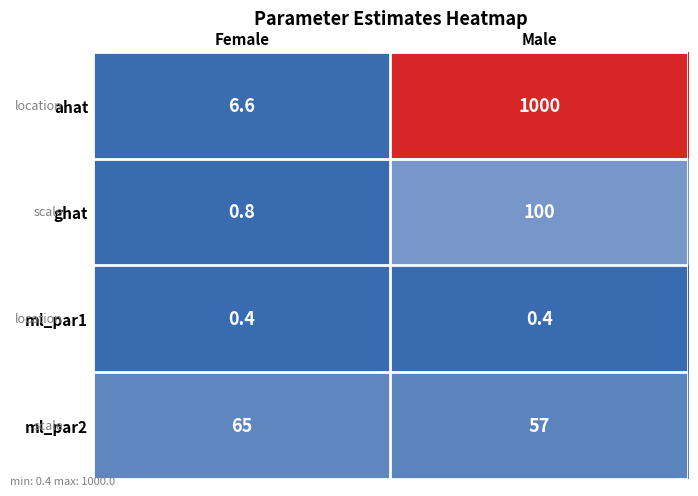

Which series has the largest total across all categories?

ahat